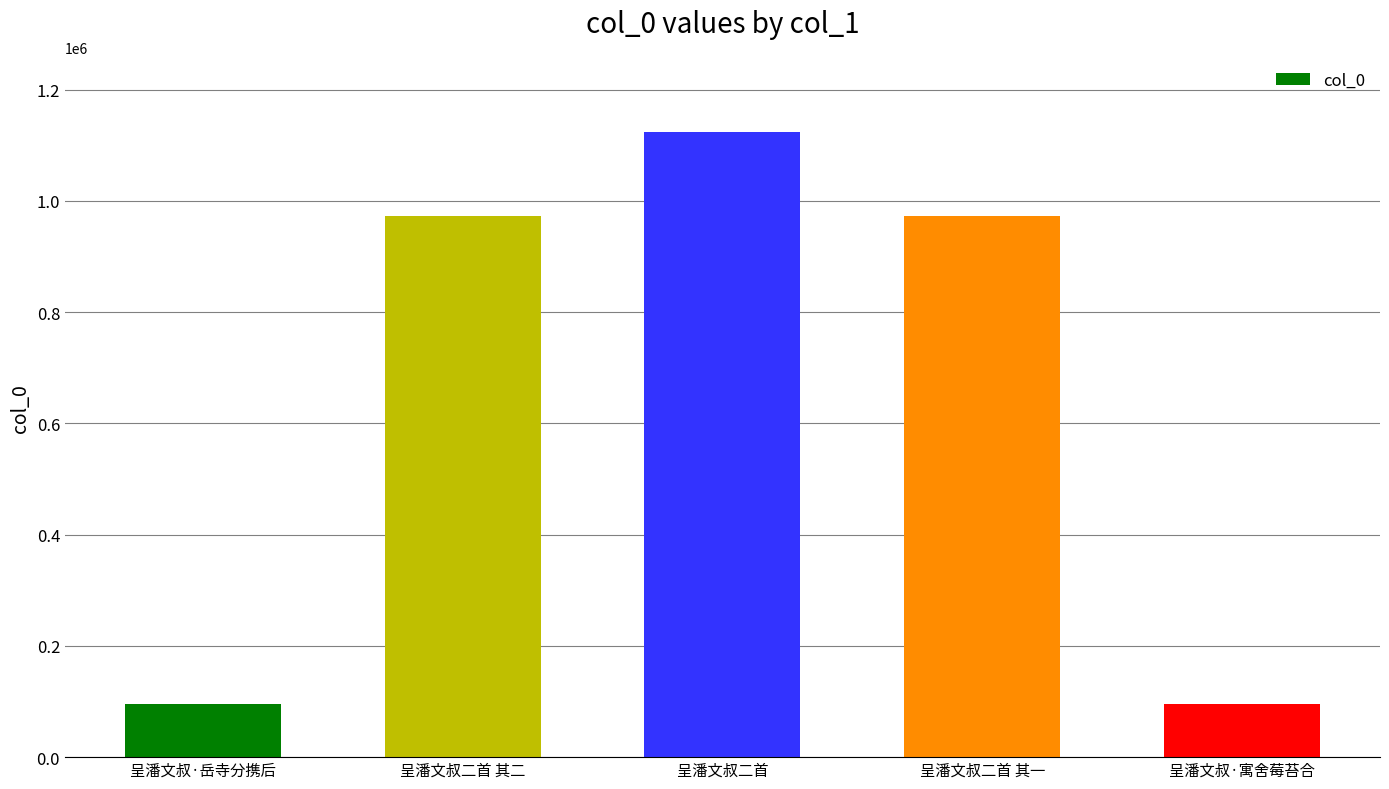

What is the difference between the values at 呈潘文叔二首 and 呈潘文叔二首 其一?

150972